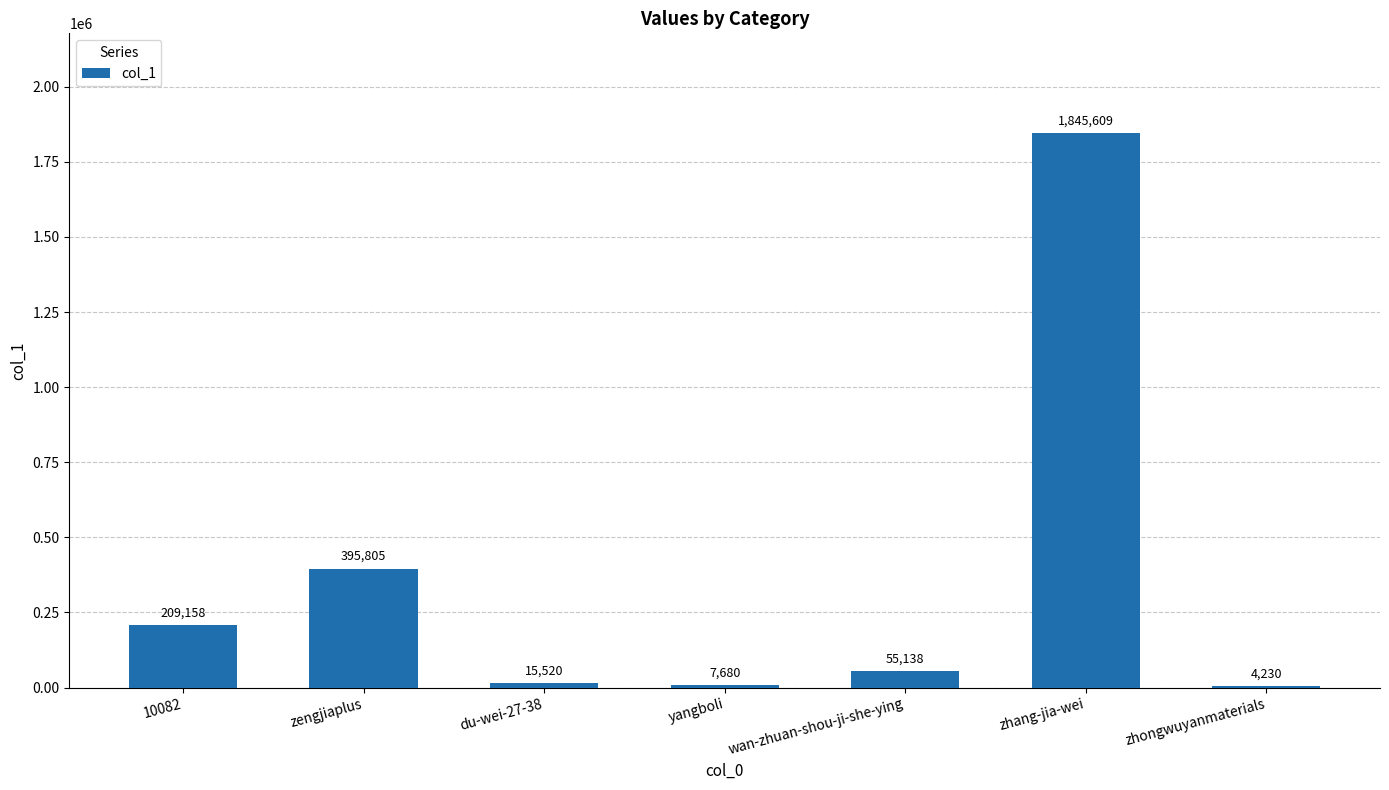

At which category does the chart reach its peak across all series?

zhang-jia-wei